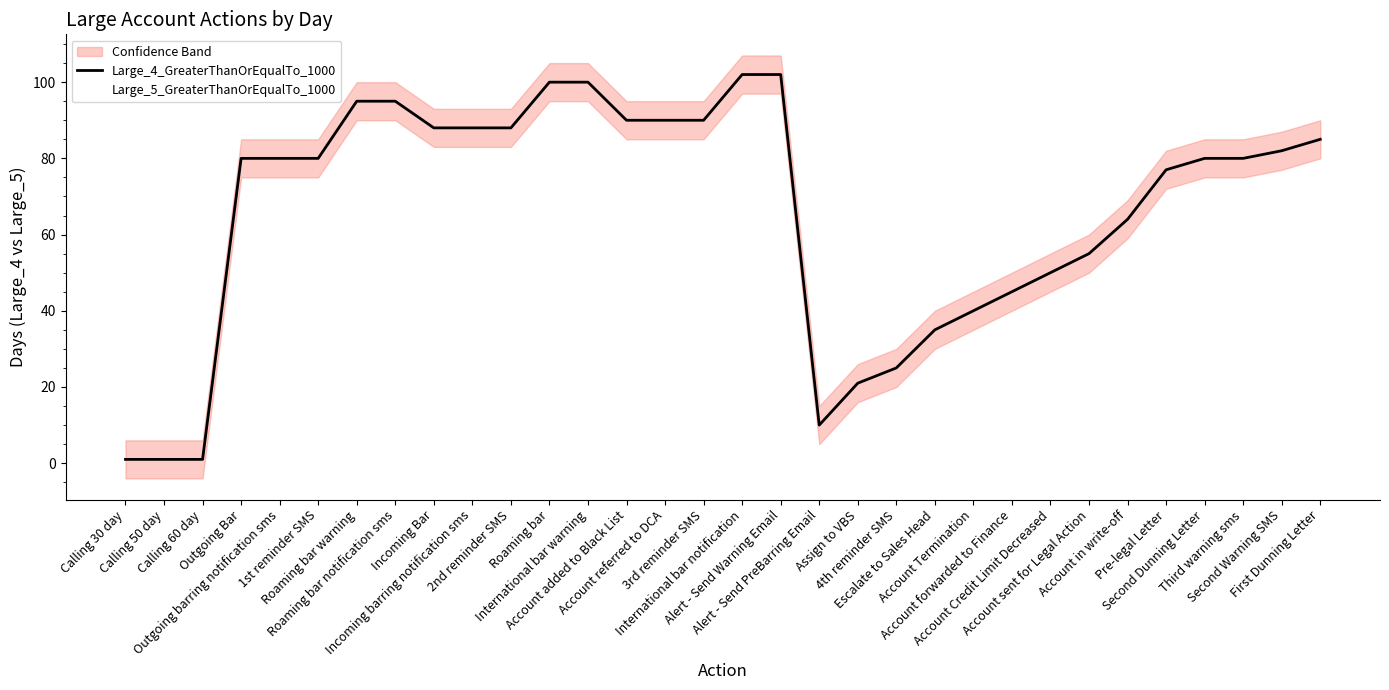

Between Incoming barring notification sms and Account added to Black List, which series saw the biggest shift?

Large_4_GreaterThanOrEqualTo_1000